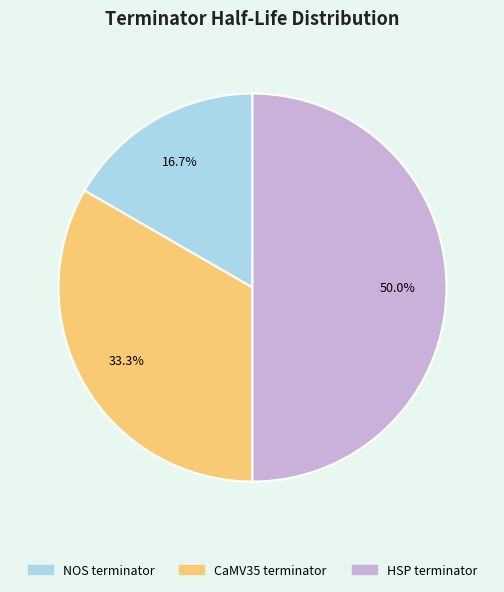

Is NOS terminator the majority of the pie?

No